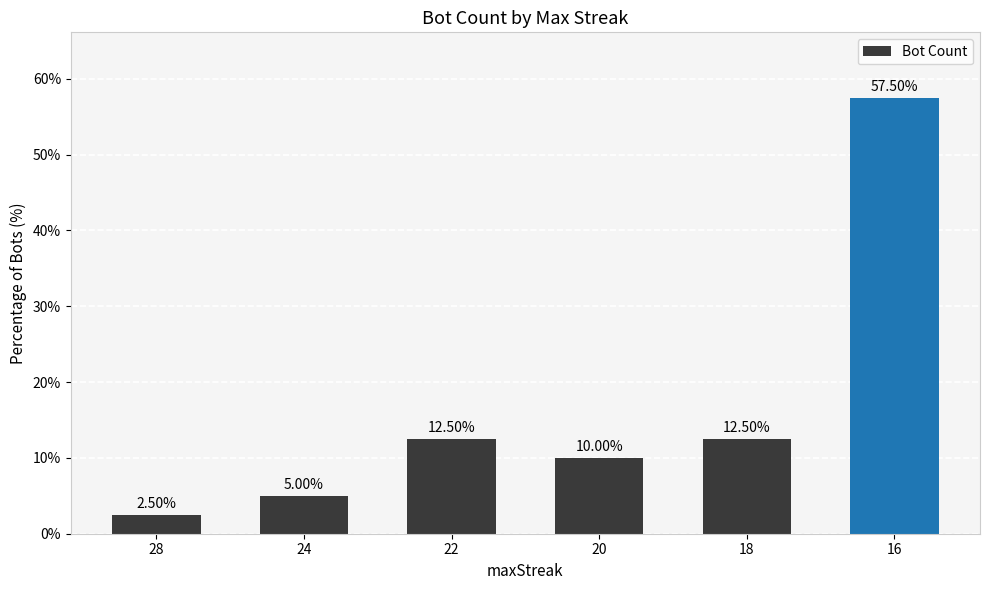

What is the maximum value shown in the chart?

57.5